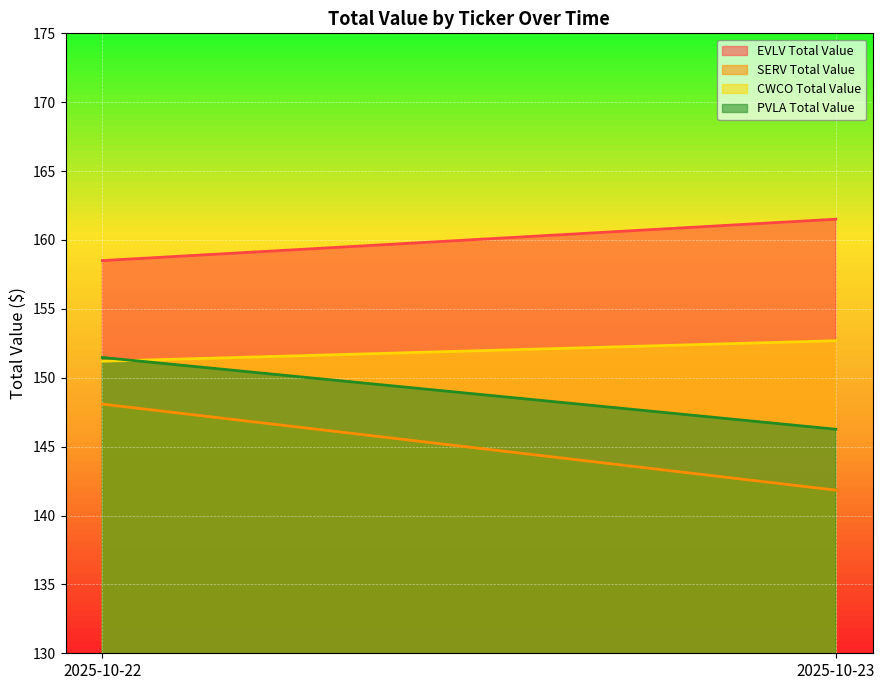

At which label is CWCO Total Value closest to 151?

2025-10-22